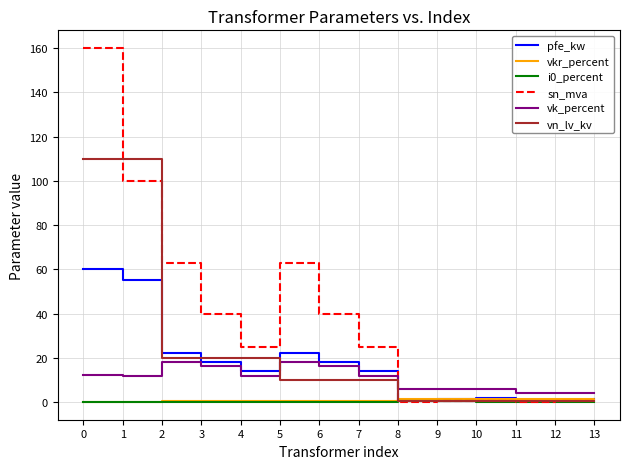

What is the difference between the maximum and minimum values in the pfe_kw series?

59.4